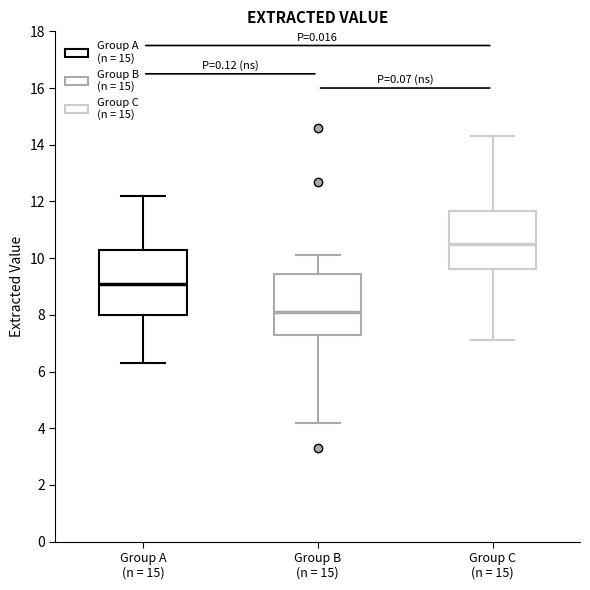

Which box's median line is the highest?

Group C (n = 15)